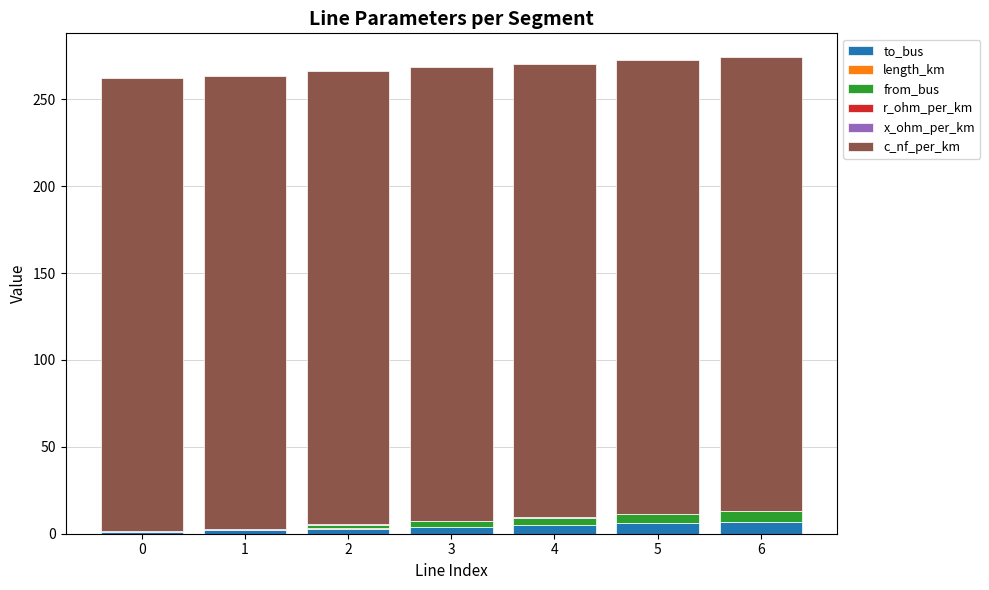

Is it true that to_bus equals 2.0 at 1?

True